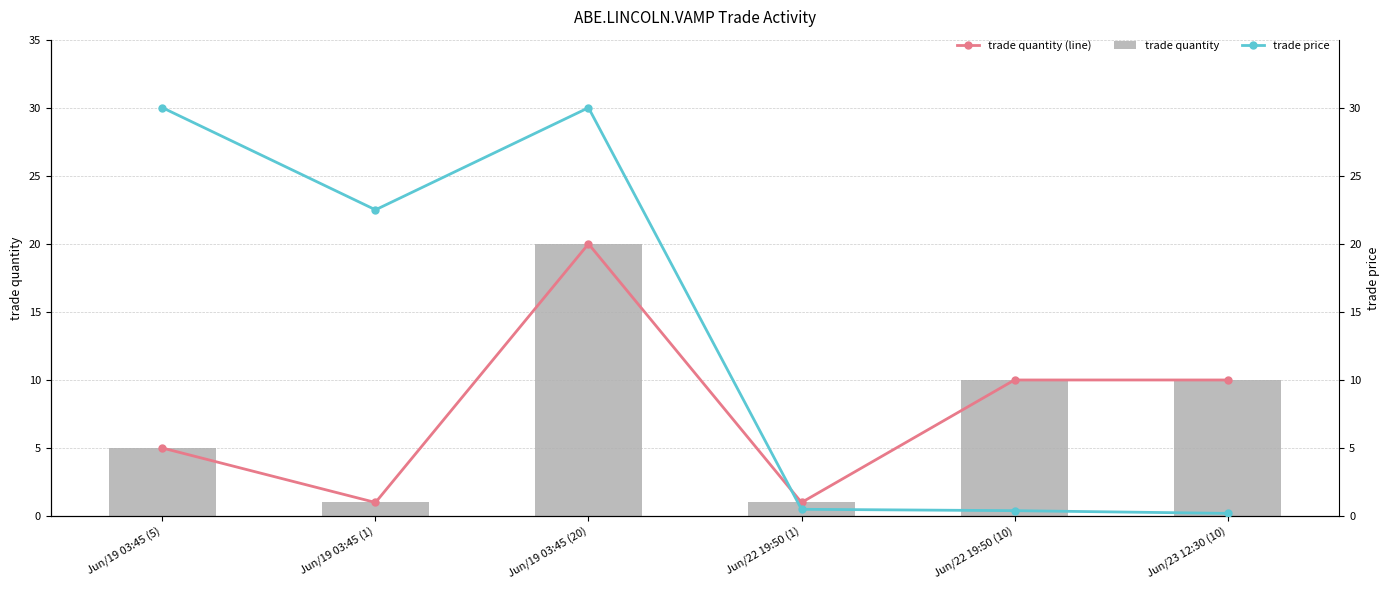

The value of trade quantity at Jun/19 03:45 (1) is 1.4. True or false?

False